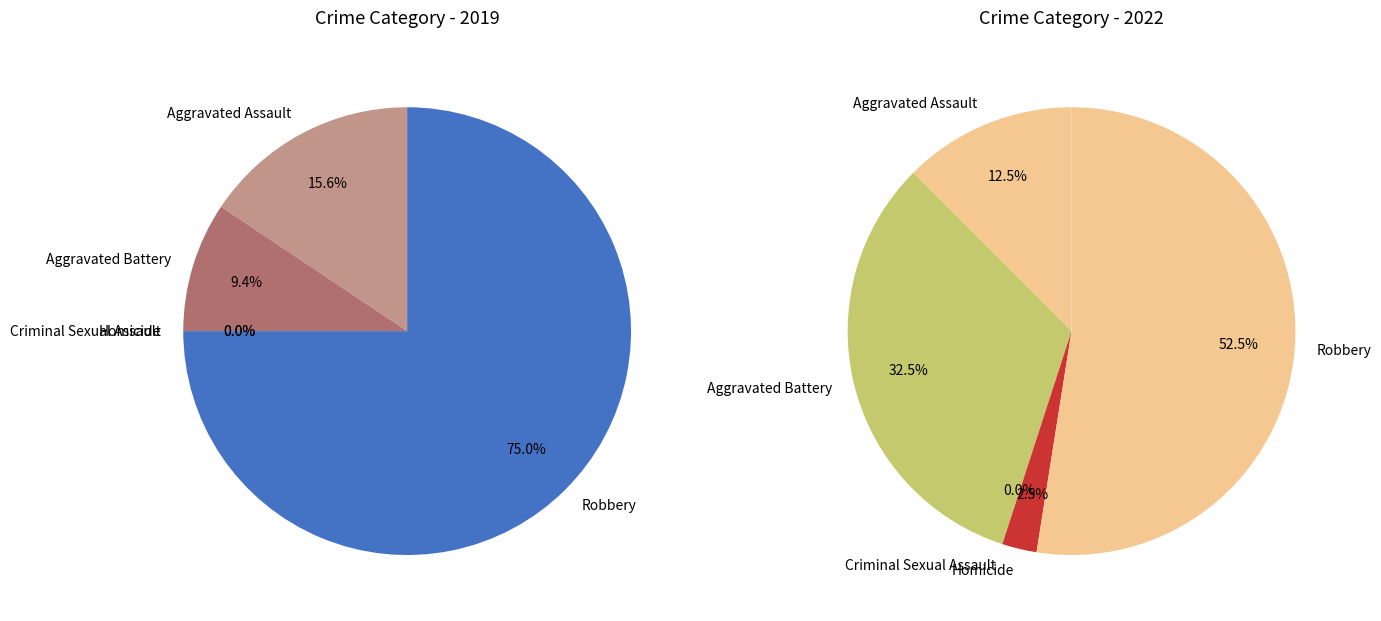

Is it true that Aggravated Assault is 24% of the pie?

False